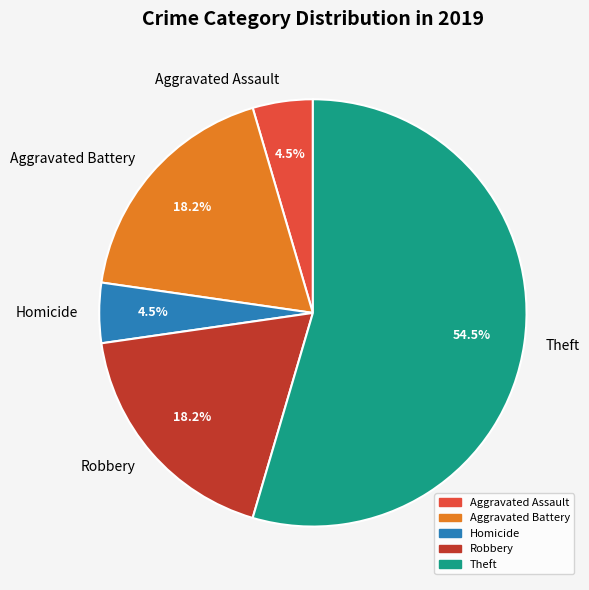

Which category has the biggest portion of the pie?

Theft